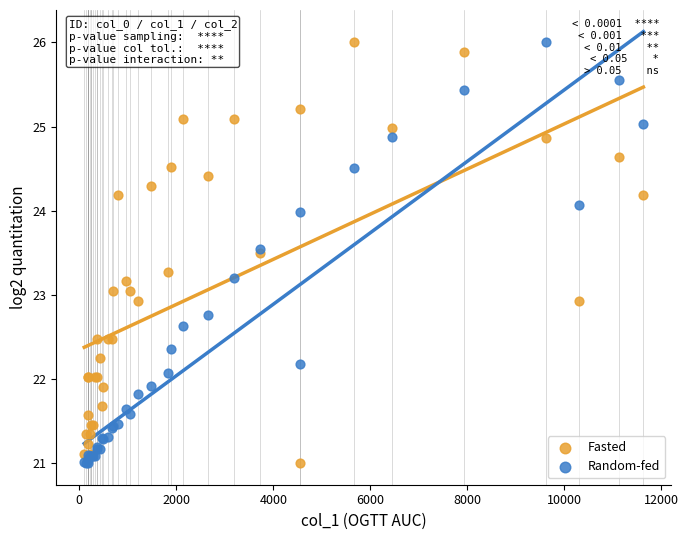

What are all the series names shown in the legend?

Fasted, Random-fed